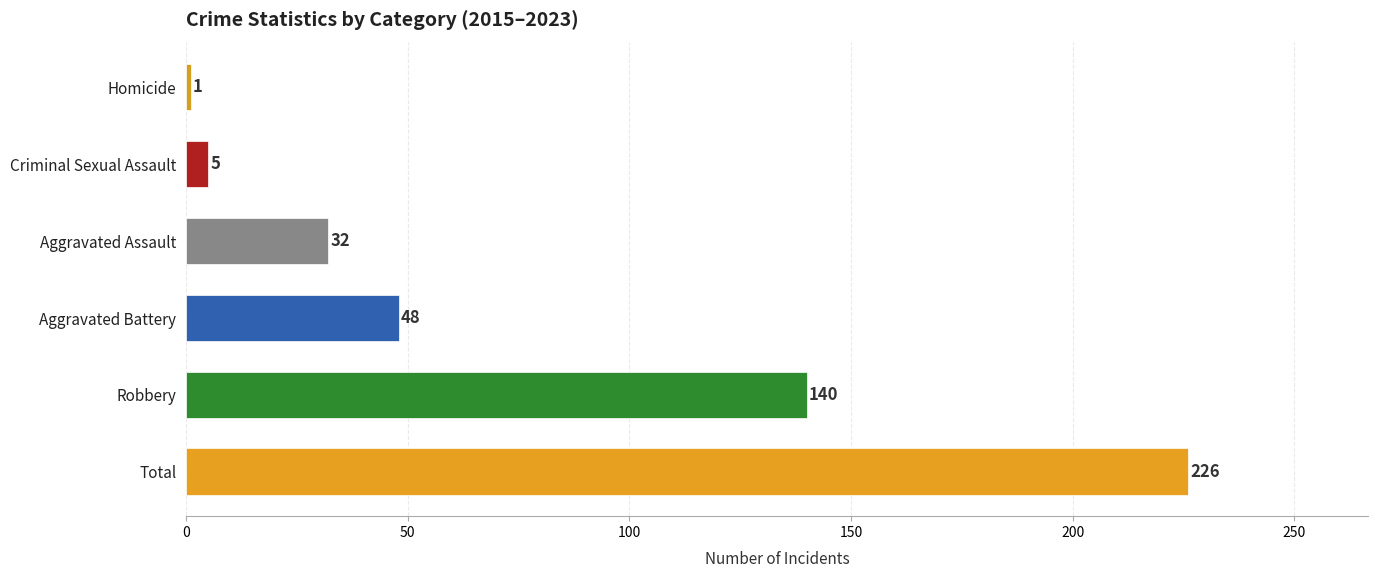

Rank the categories by value from highest to lowest.

Total, Robbery, Aggravated Battery, Aggravated Assault, Criminal Sexual Assault, Homicide